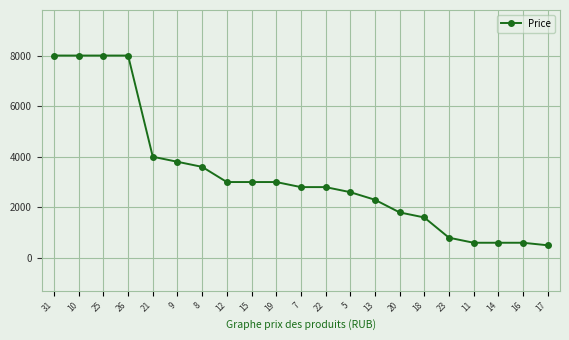

What is the maximum value shown in the chart?

7999.3